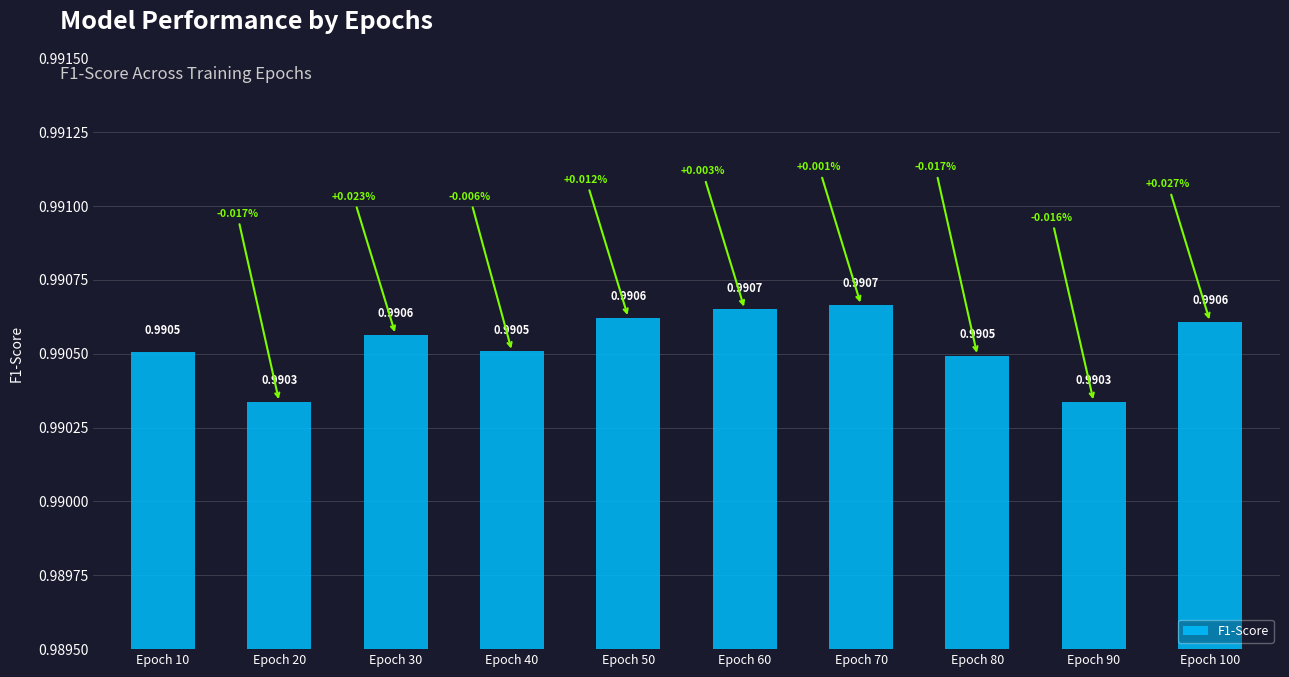

What is the sum of all values?

9.9